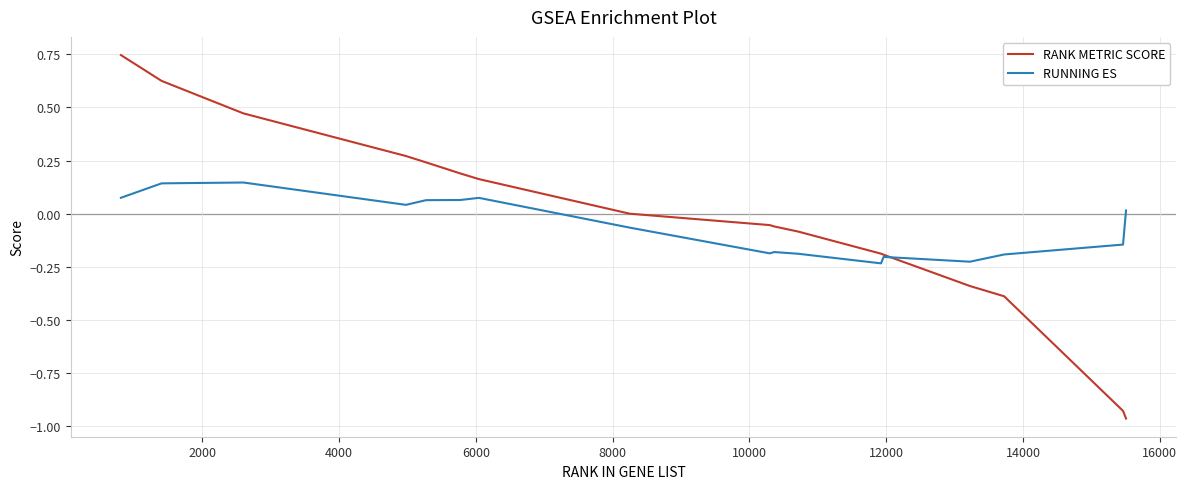

Rank the series by their average value, from highest to lowest.

RANK METRIC SCORE, RUNNING ES